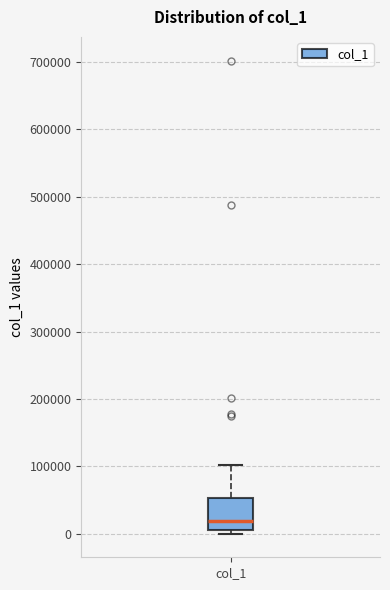

Where is the upper edge of the box for col_1 on the y-axis? The values are not printed on the chart, so give them approximately, as read against the axis.

50000